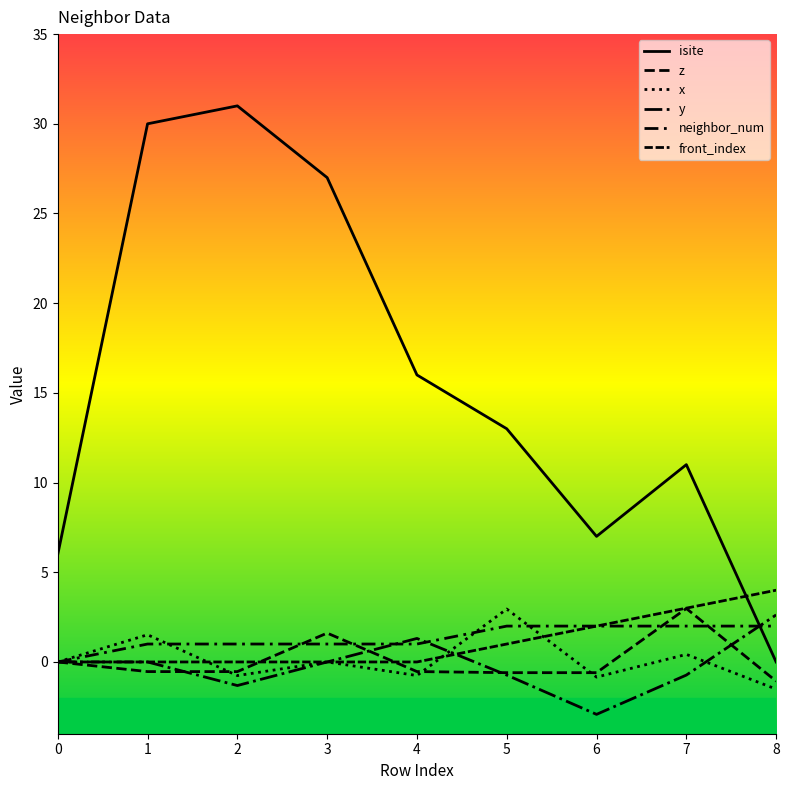

How many interior local valleys does the x series have?

3